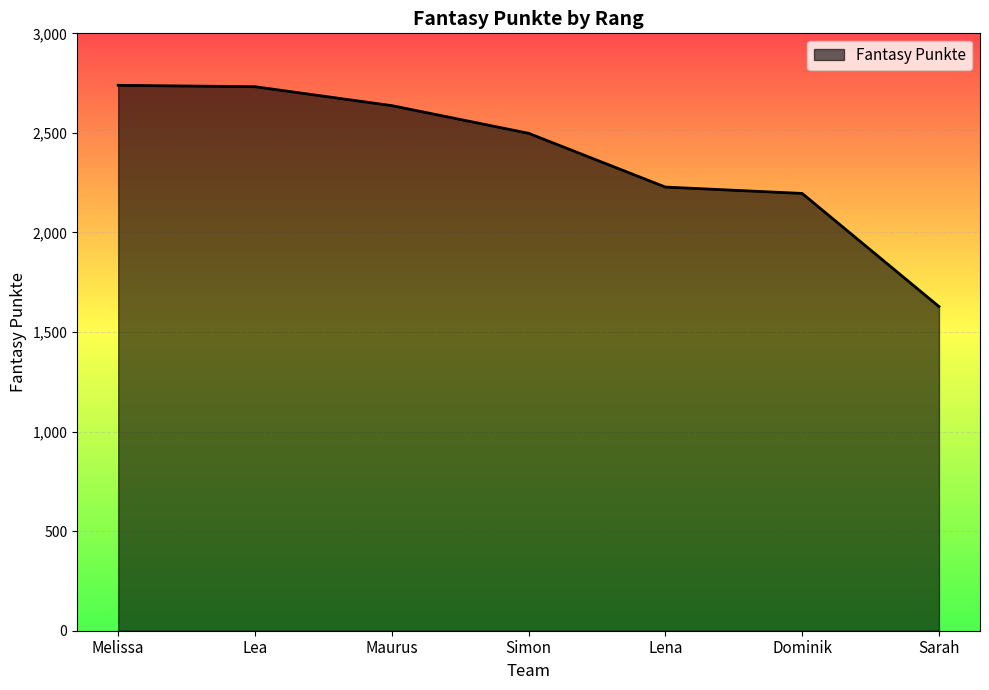

What is the change in value from Simon to Sarah?

-870